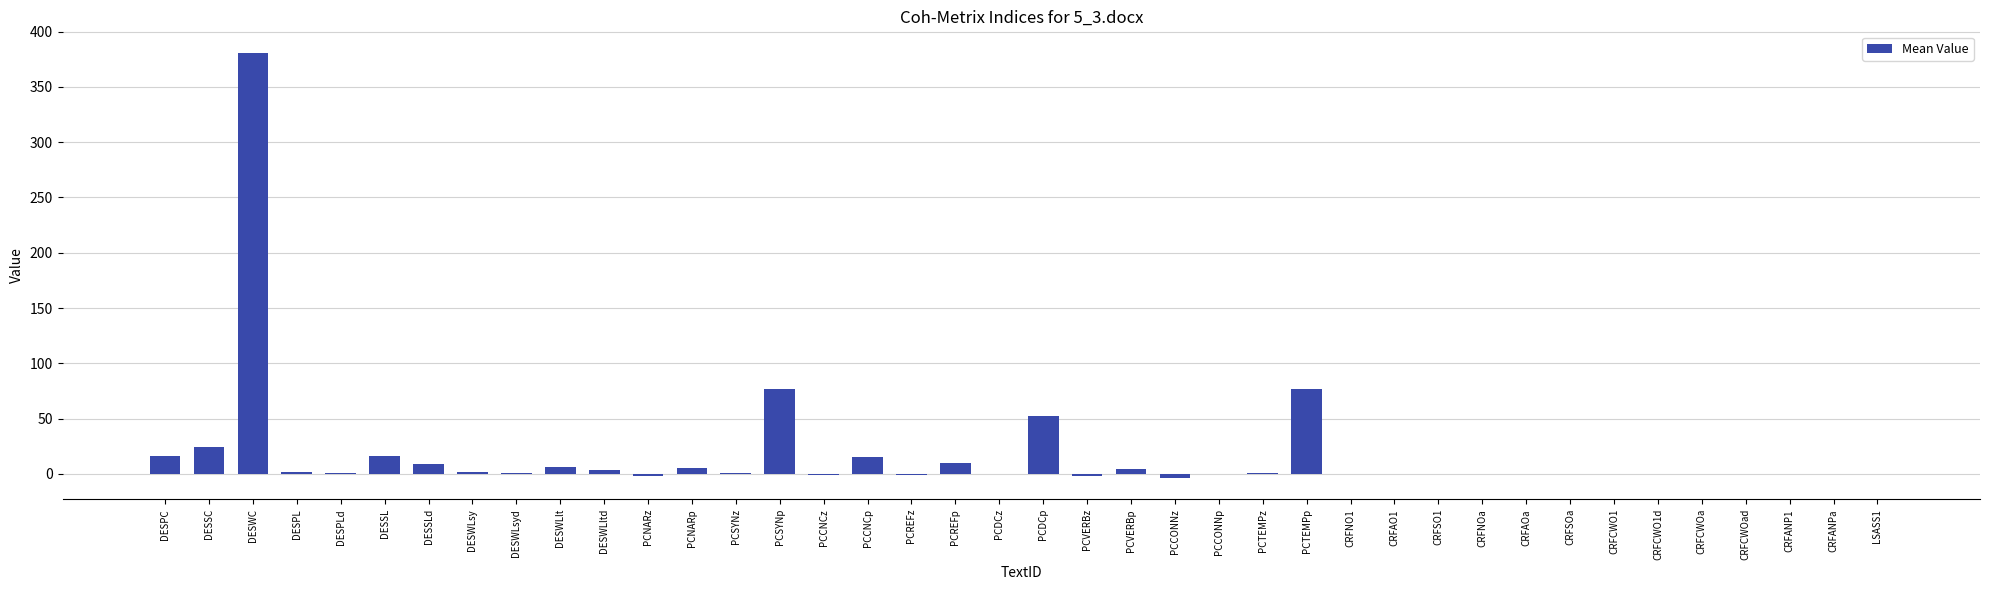

The chart shows a value of -3.7 at PCCONNz. True or false?

True